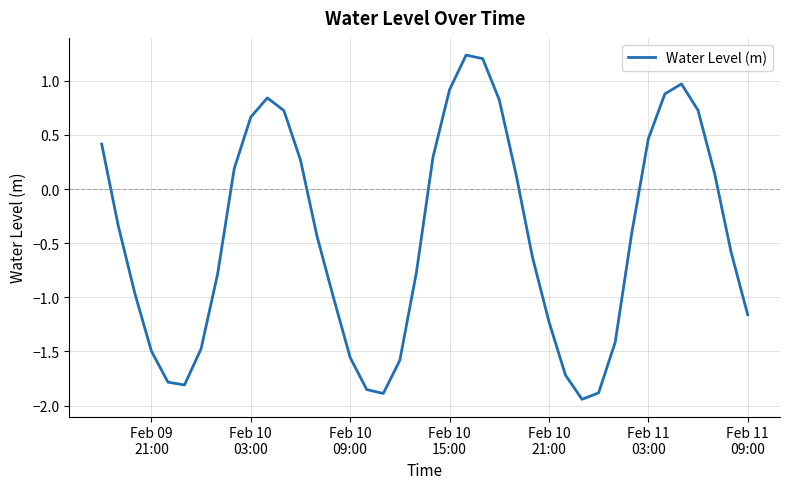

How many values are above zero?

17